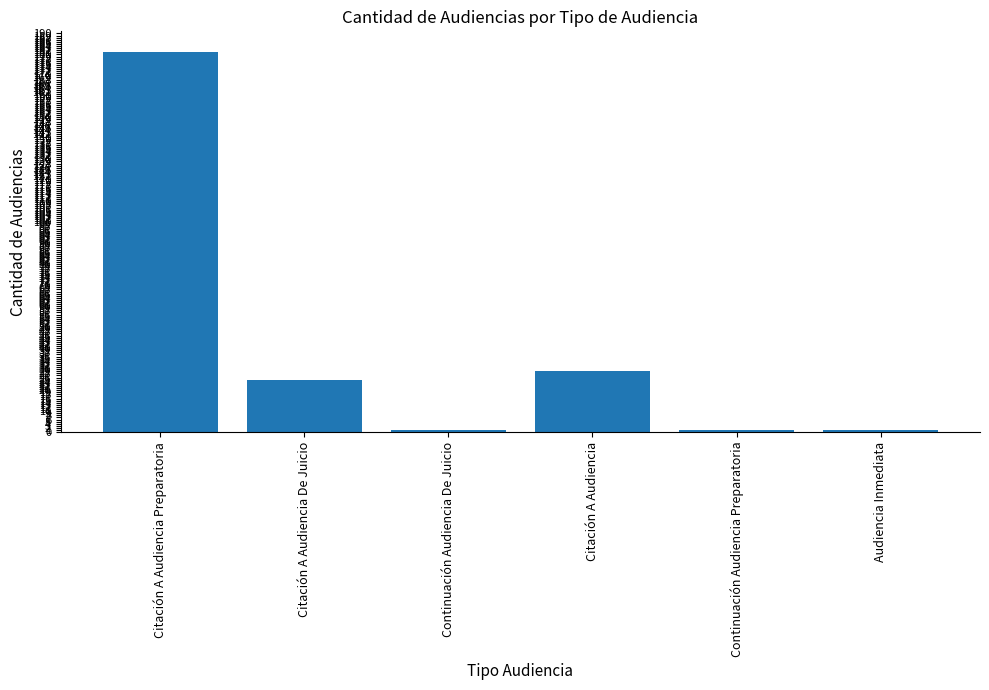

What is the label of the 5th bar from the left?

Continuación Audiencia Preparatoria